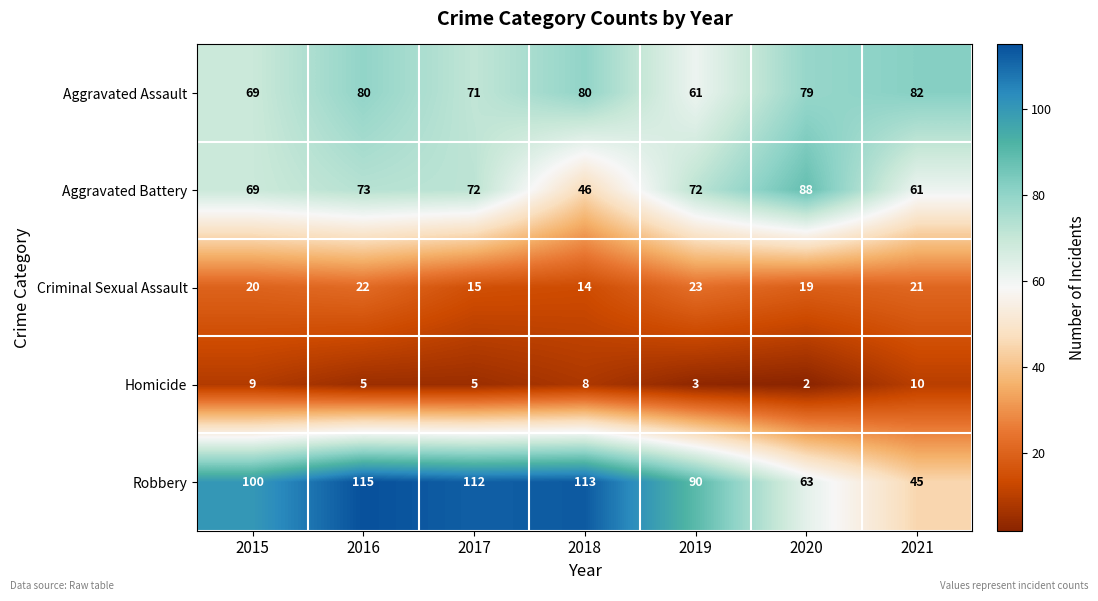

Rank the series at 2021 from lowest to highest value.

Homicide, Criminal Sexual Assault, Robbery, Aggravated Battery, Aggravated Assault